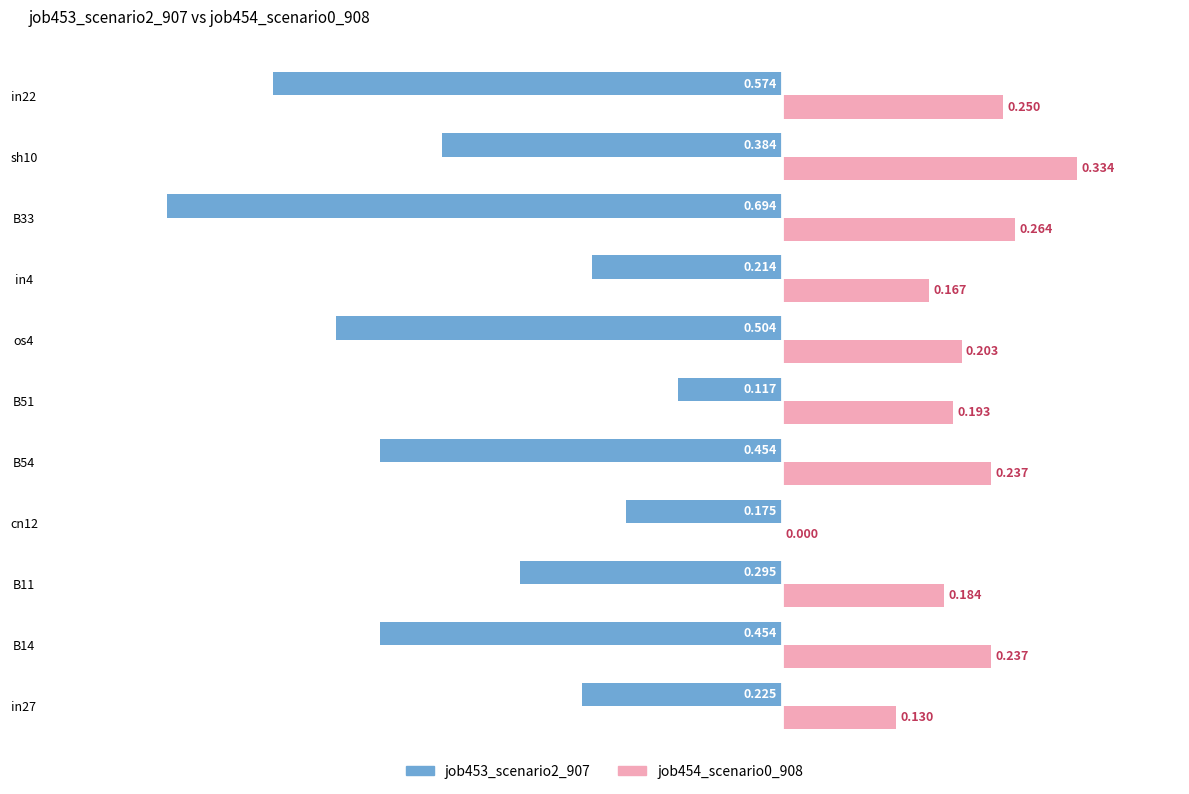

Is the value of job454_scenario0_908 at cn12 greater than the value of job453_scenario2_907 at B11?

Yes